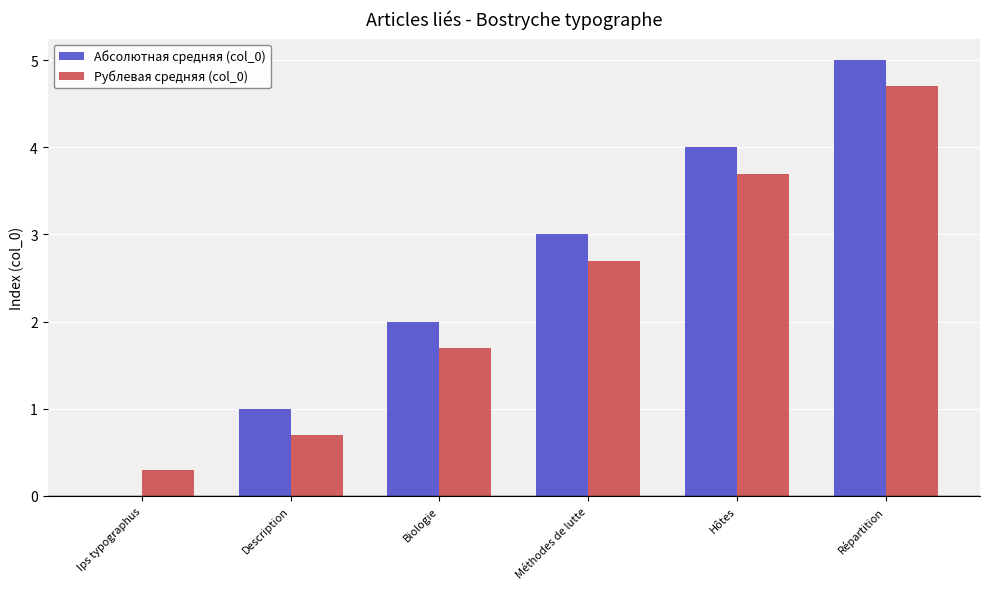

At which category is the sum across all series the highest?

Répartition